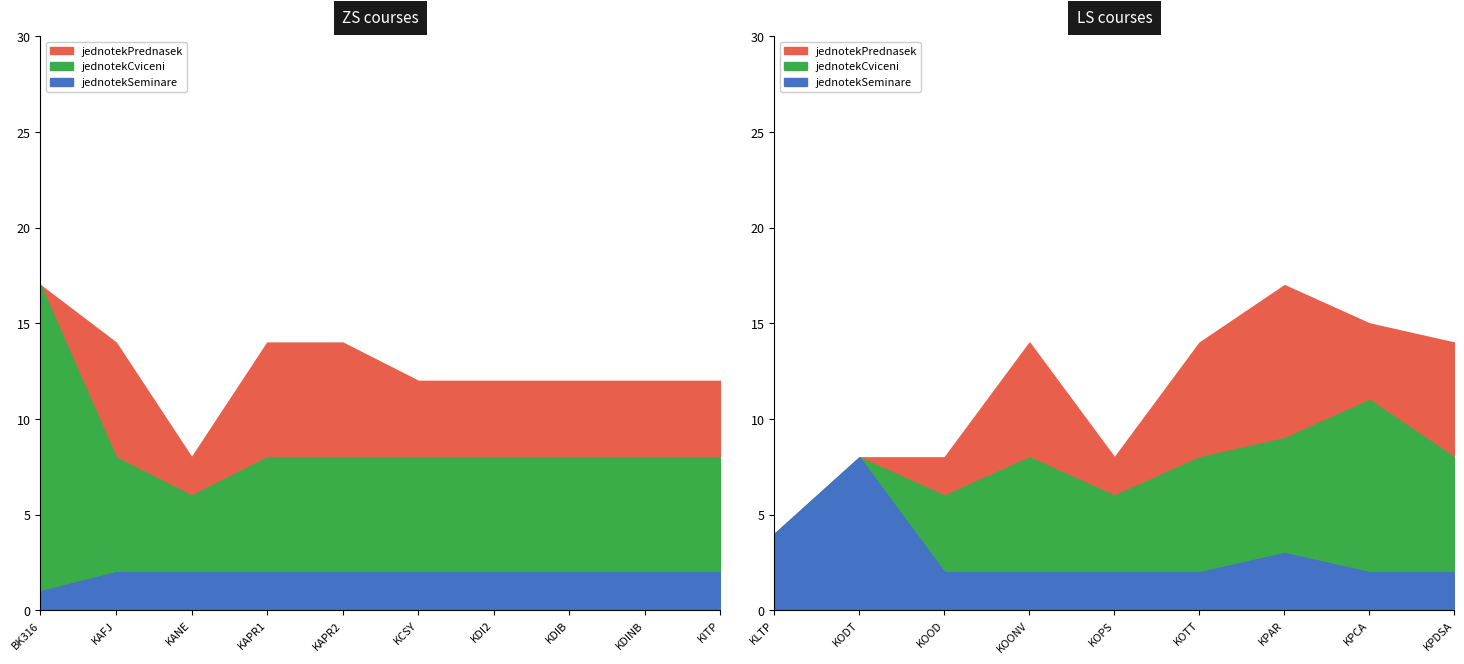

Reading left to right, extract all data points from this chart.

jednotekPrednasek: BK316=0	KAFJ=6	KANE=2	KAPR1=6	KAPR2=6	KCSY=4	KDI2=4	KDIB=4	KDINB=4	KITP=4	KLTP=0	KODT=0	KOOD=2	KOONV=6	KOPS=2	KOTT=6	KPAR=8	KPCA=4	KPDSA=6
jednotekCviceni: BK316=16	KAFJ=6	KANE=4	KAPR1=6	KAPR2=6	KCSY=6	KDI2=6	KDIB=6	KDINB=6	KITP=6	KLTP=0	KODT=0	KOOD=4	KOONV=6	KOPS=4	KOTT=6	KPAR=6	KPCA=9	KPDSA=6
jednotekSeminare: BK316=1	KAFJ=2	KANE=2	KAPR1=2	KAPR2=2	KCSY=2	KDI2=2	KDIB=2	KDINB=2	KITP=2	KLTP=4	KODT=8	KOOD=2	KOONV=2	KOPS=2	KOTT=2	KPAR=3	KPCA=2	KPDSA=2